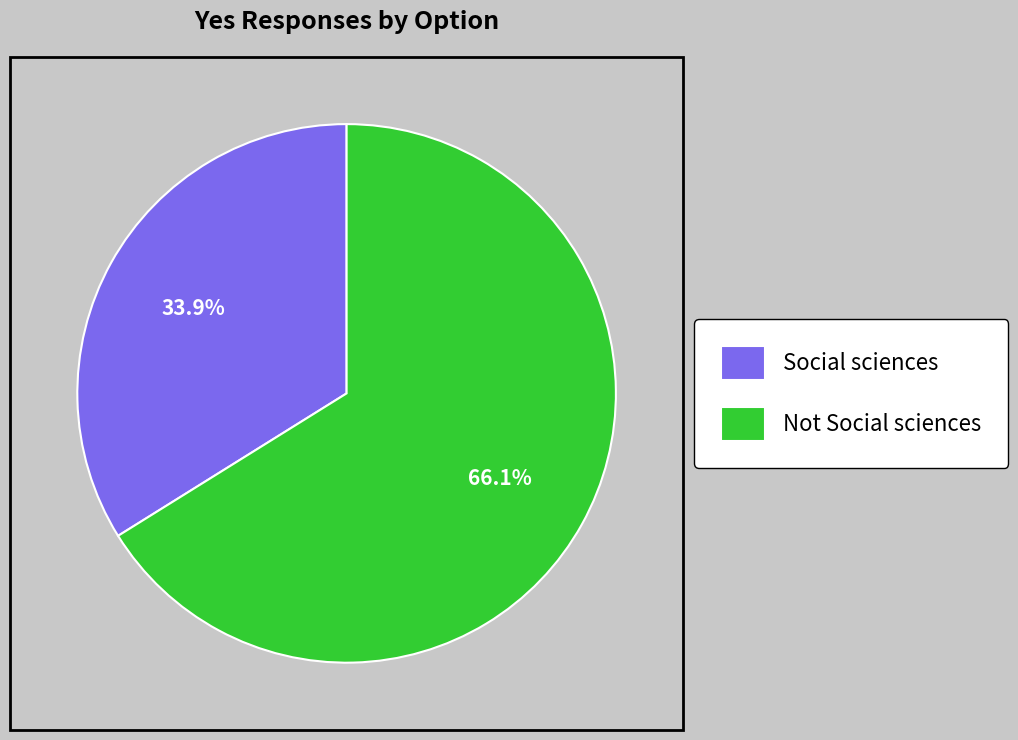

Between Not Social sciences and Social sciences, which is larger?

Not Social sciences